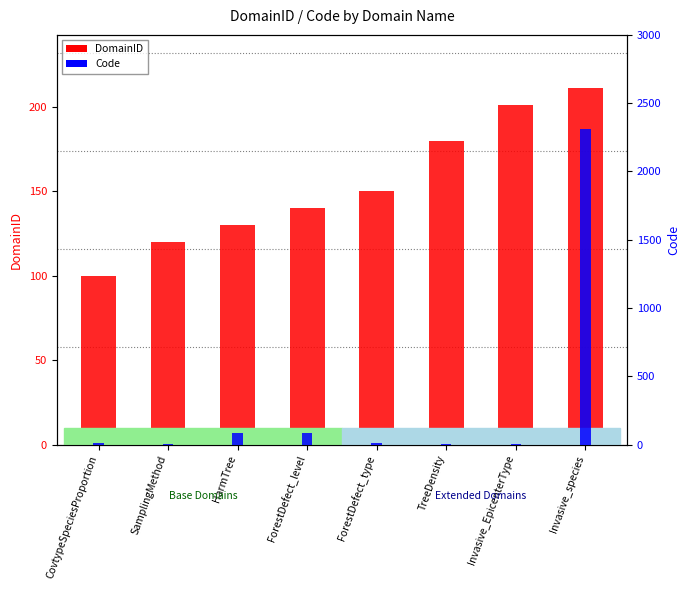

What is the difference between the maximum and minimum values in the DomainID series?

111